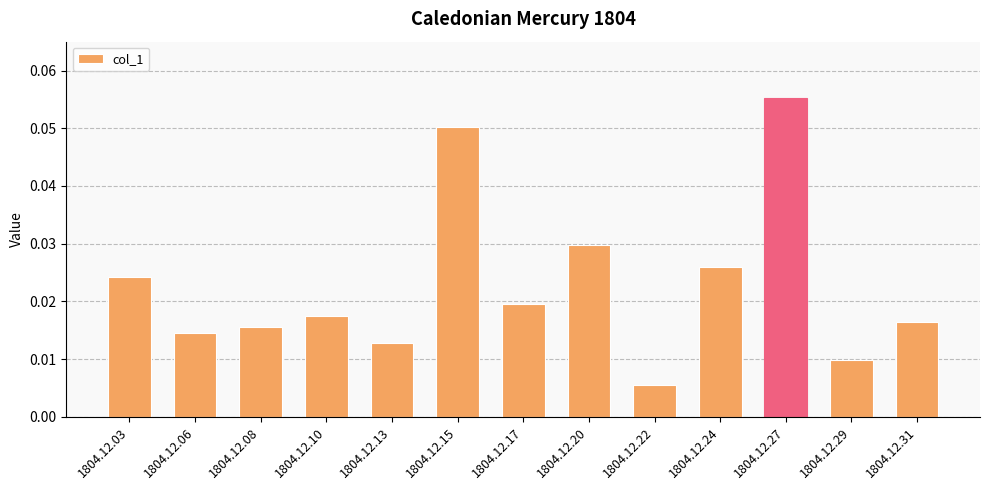

Which category has the lowest value across all series?

1804.12.22